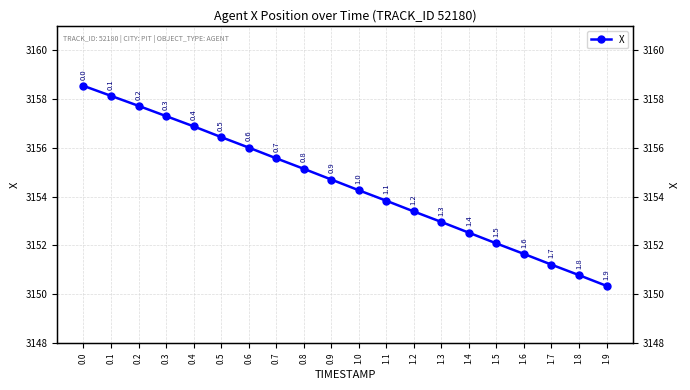

What is the ratio of the value at 1.9 to the value at 1.6?

1.0